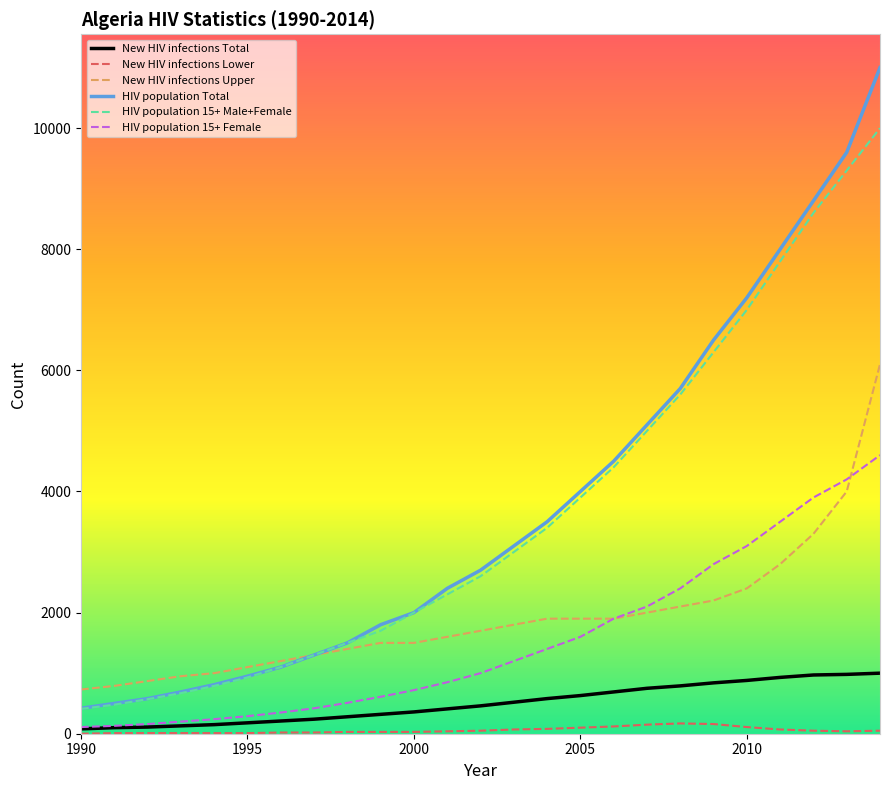

What is the sum of all HIV population 15+ Male+Female values?

90650